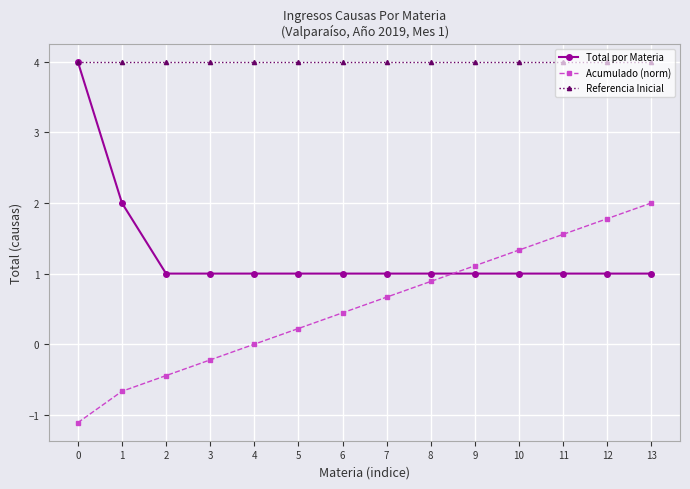

What is the sum of the Referencia Inicial values at 6 and 0?

8.0